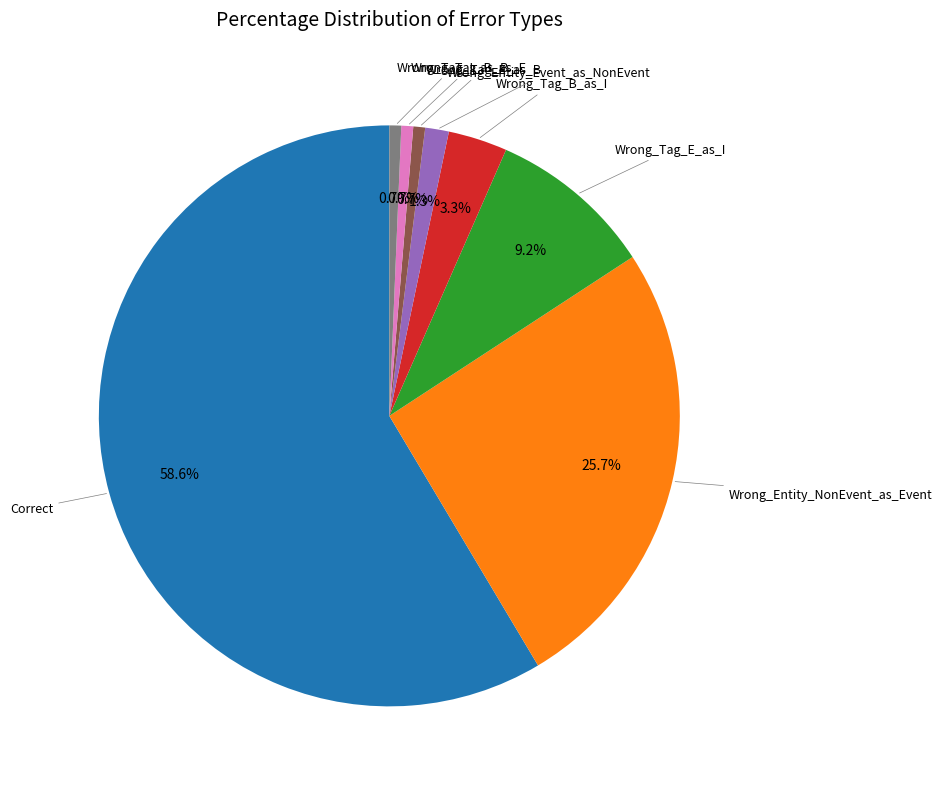

Does any single category account for the majority?

Yes